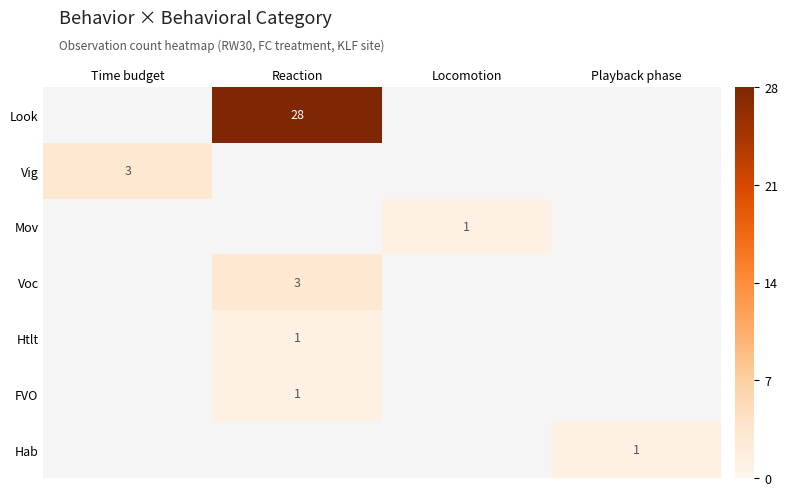

The Mov series shows 1 at Locomotion. True or false?

True